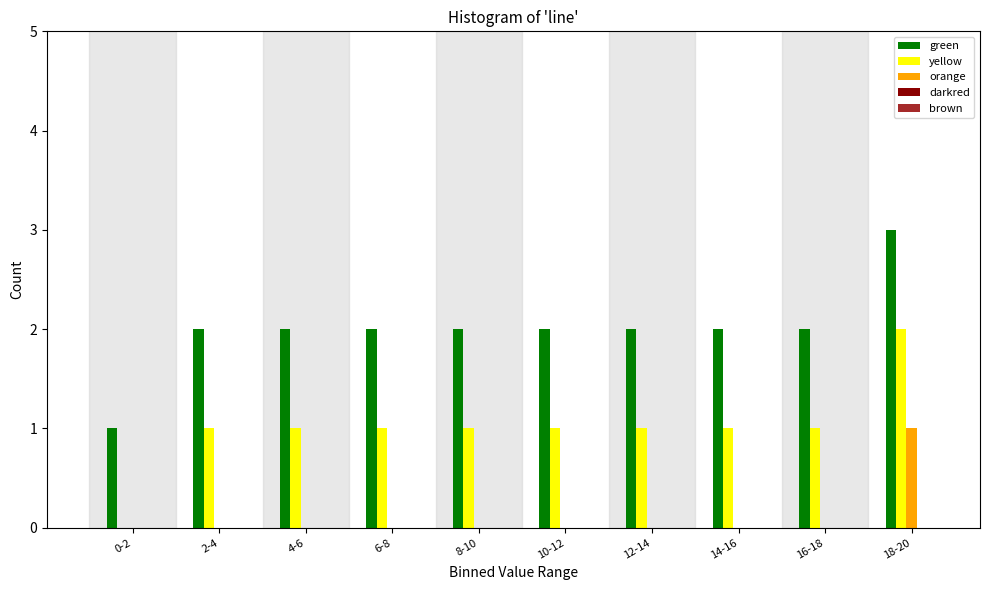

What is the greatest value displayed?

3